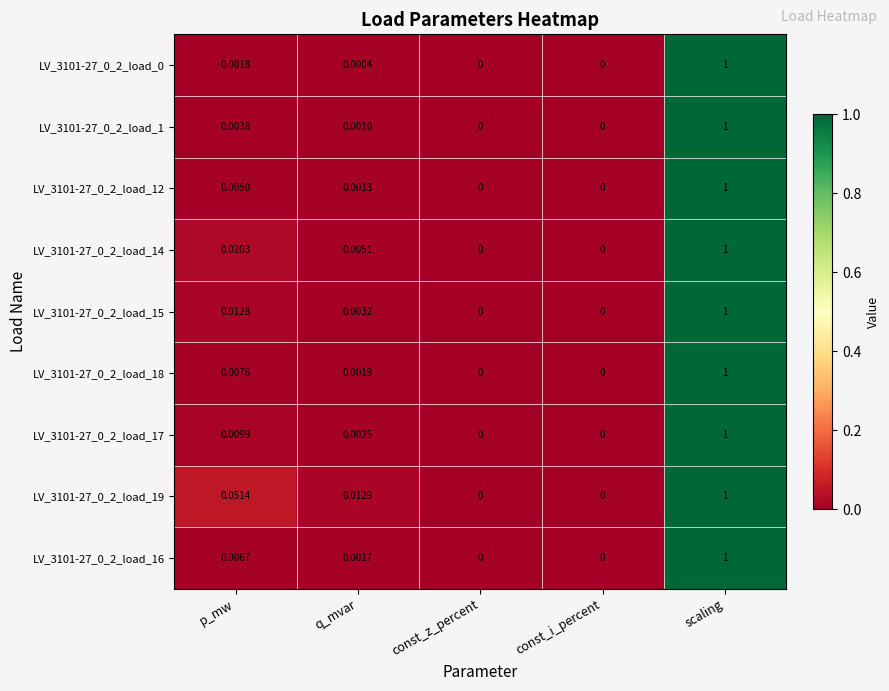

At which category is the sum across all series the highest?

scaling